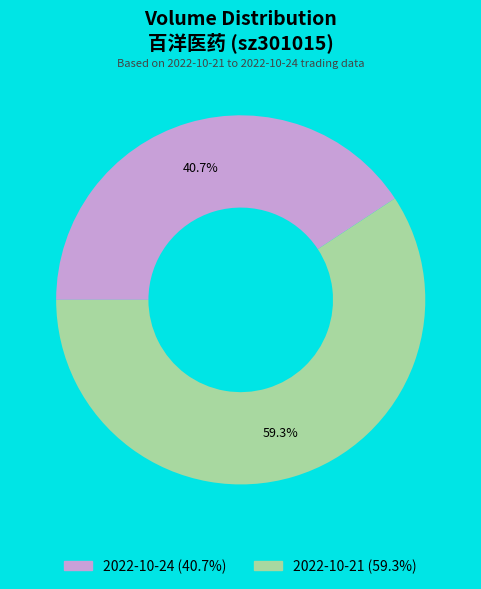

What is the largest slice in the pie chart?

2022-10-21